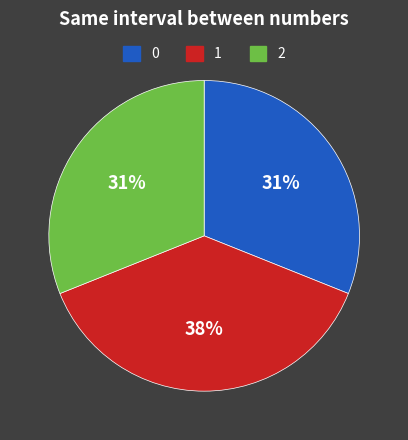

To the nearest percent, what is the average slice percentage?

33%